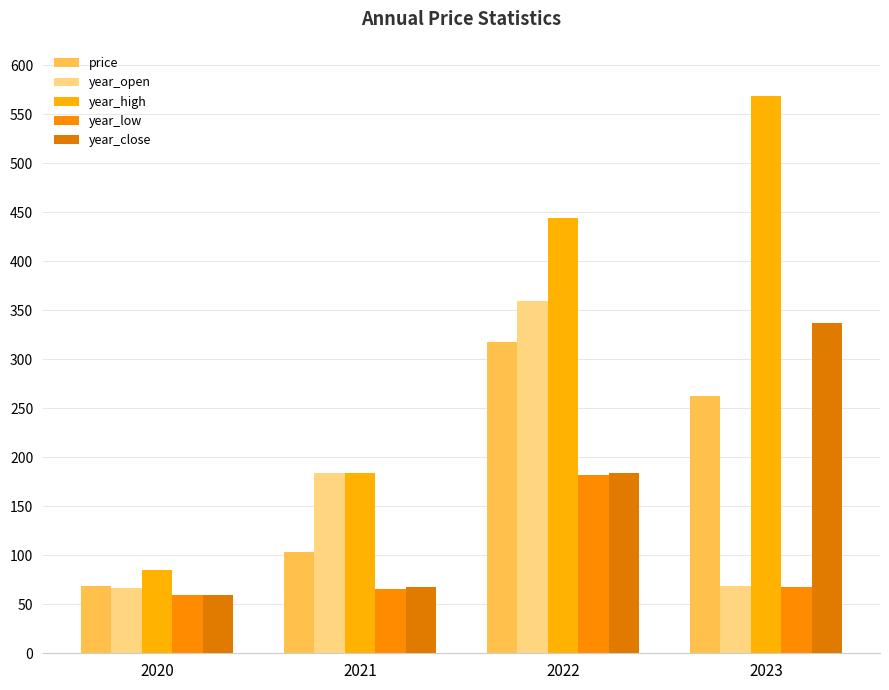

Which label corresponds to the smallest value in the chart?

2020